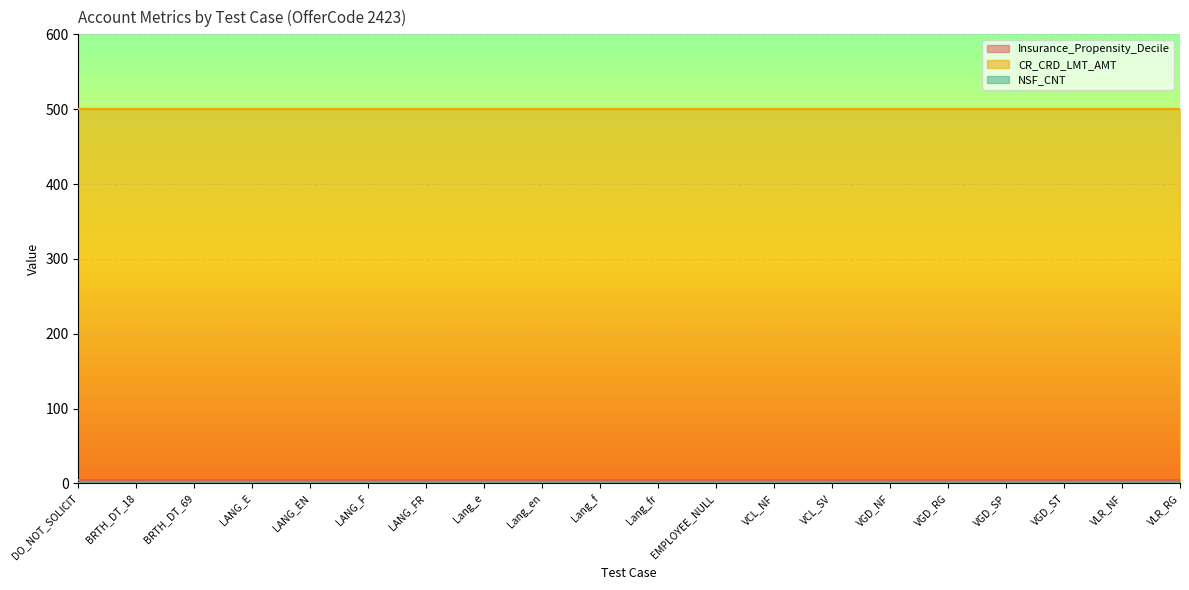

At which category is the sum across all series the highest?

DO_NOT_SOLICIT